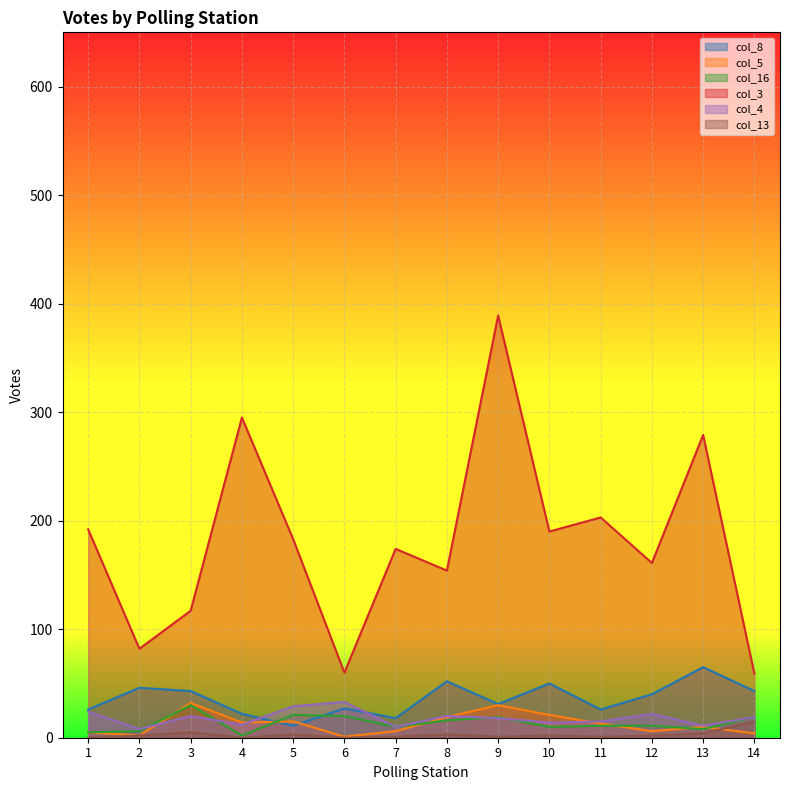

The value of col_13 at 4 is 10. True or false?

False